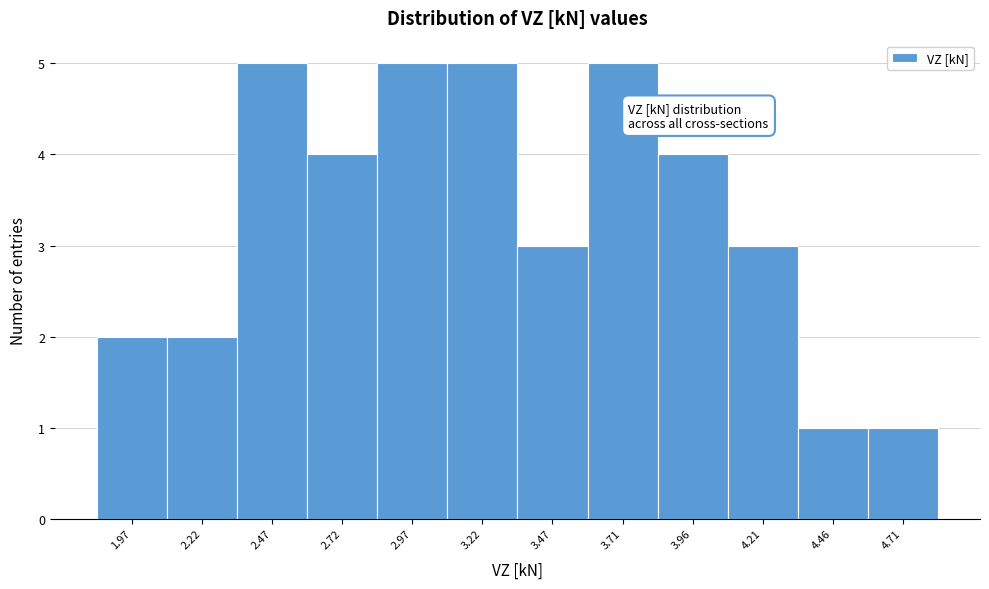

Reading right to left, what are all the values shown in this chart?

4.71=1	4.46=1	4.21=3	3.96=4	3.71=5	3.47=3	3.22=5	2.97=5	2.72=4	2.47=5	2.22=2	1.97=2